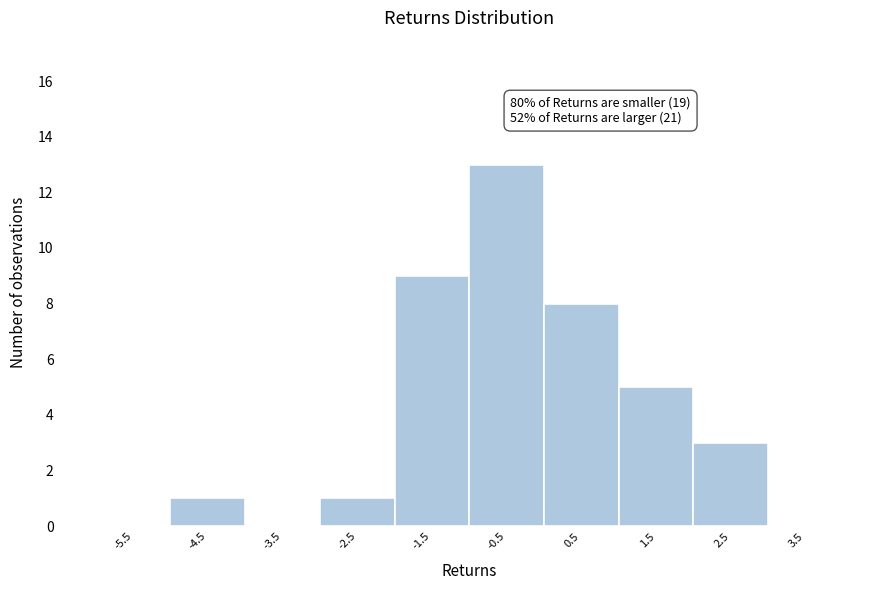

Reading left to right, extract all data points from this chart.

-5.5=0	-4.5=1	-3.5=0	-2.5=1	-1.5=9	-0.5=13	0.5=8	1.5=5	2.5=3	3.5=0